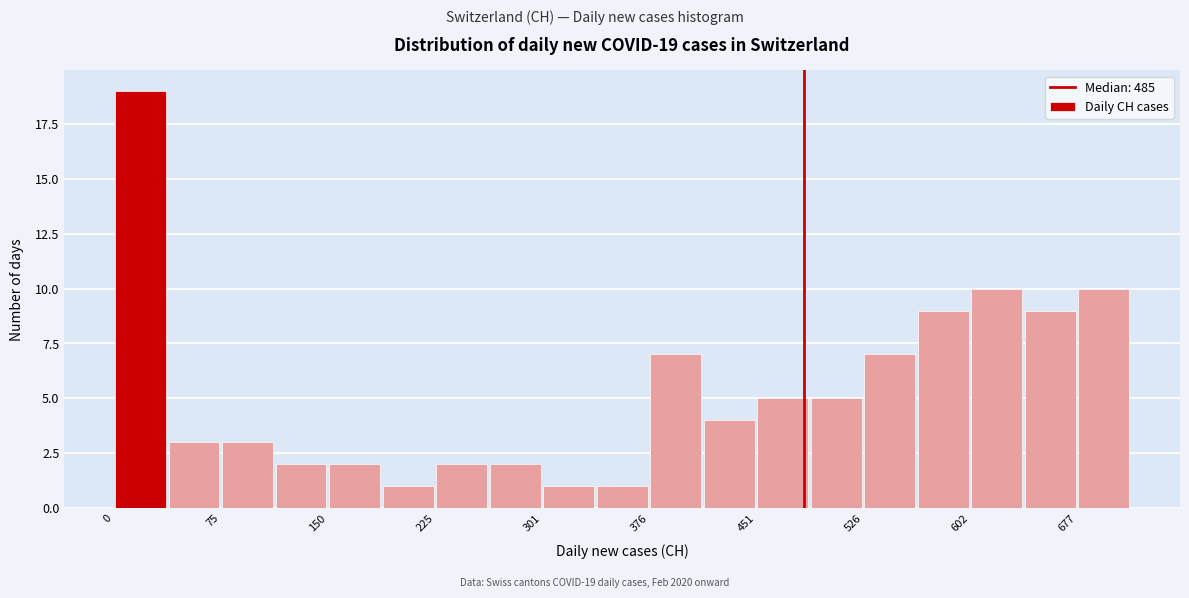

Read against the x-axis, roughly where is the centre of the tallest bar?

20